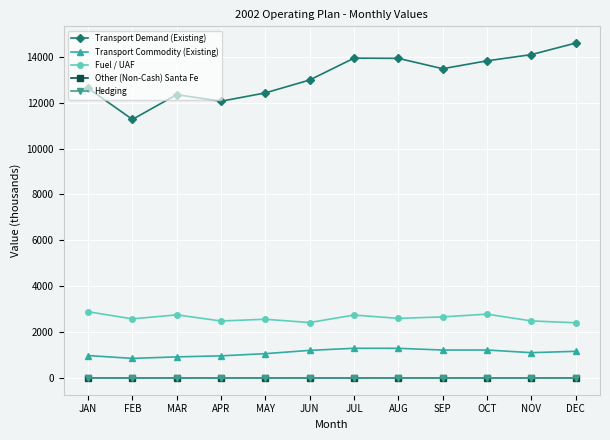

In Transport Demand (Existing), how many points are lower than both neighbors (excluding endpoints)?

3